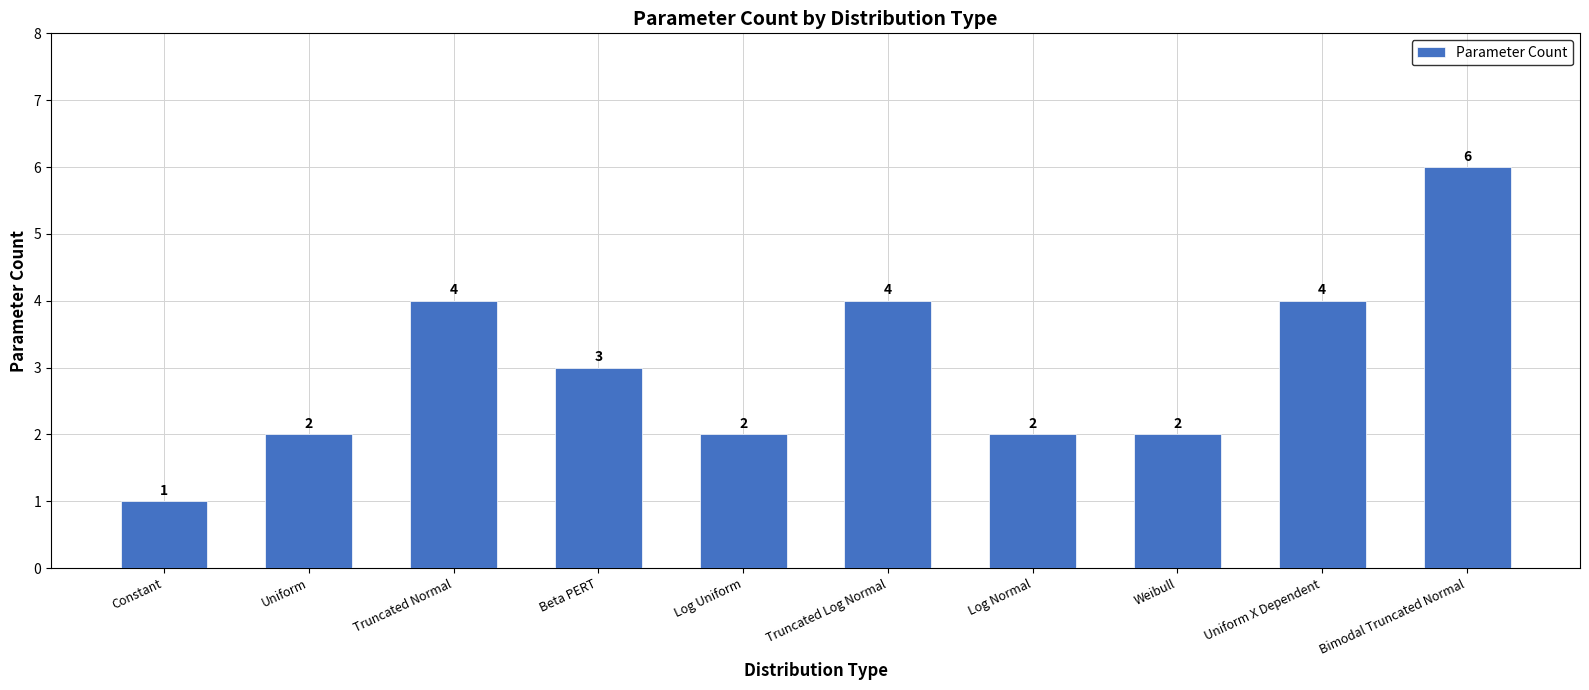

What is the label of the 10th bar from the right?

Constant